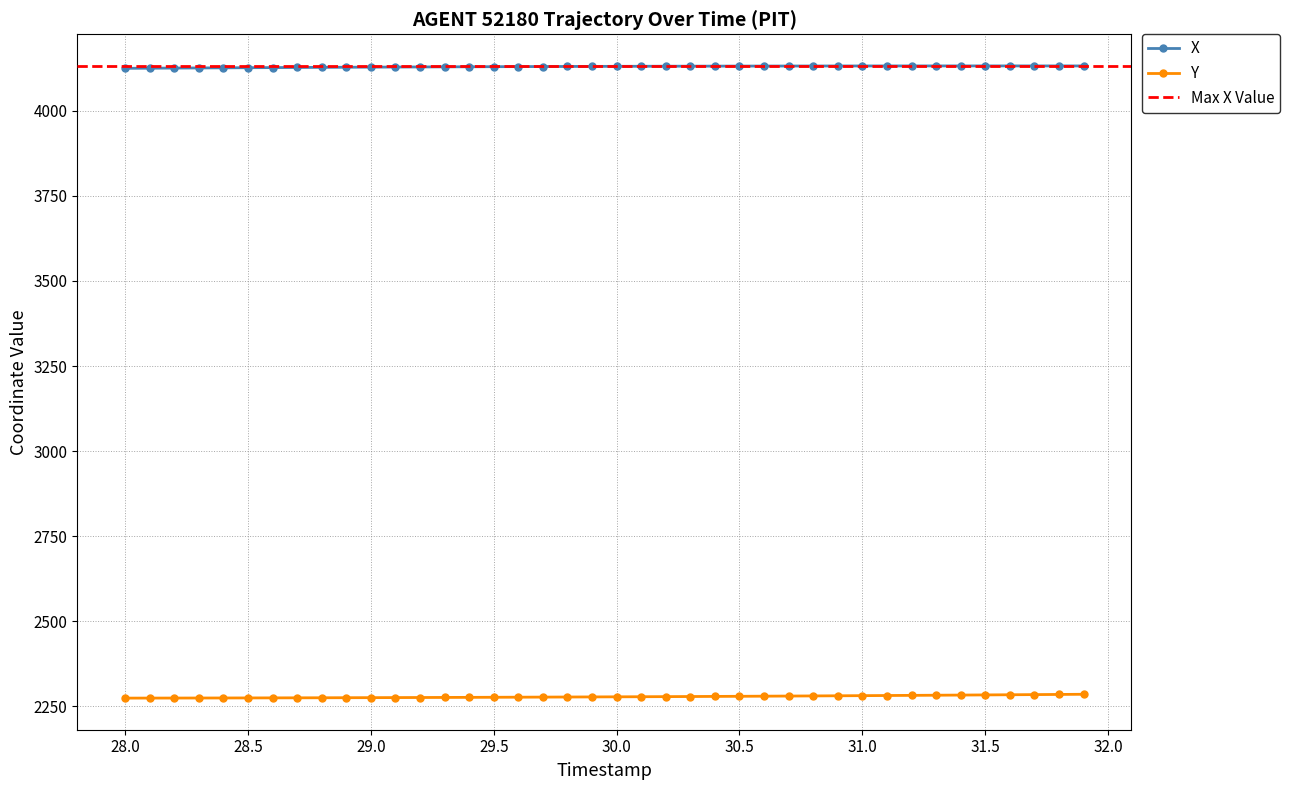

What is the sum of all Y values?

91146.2